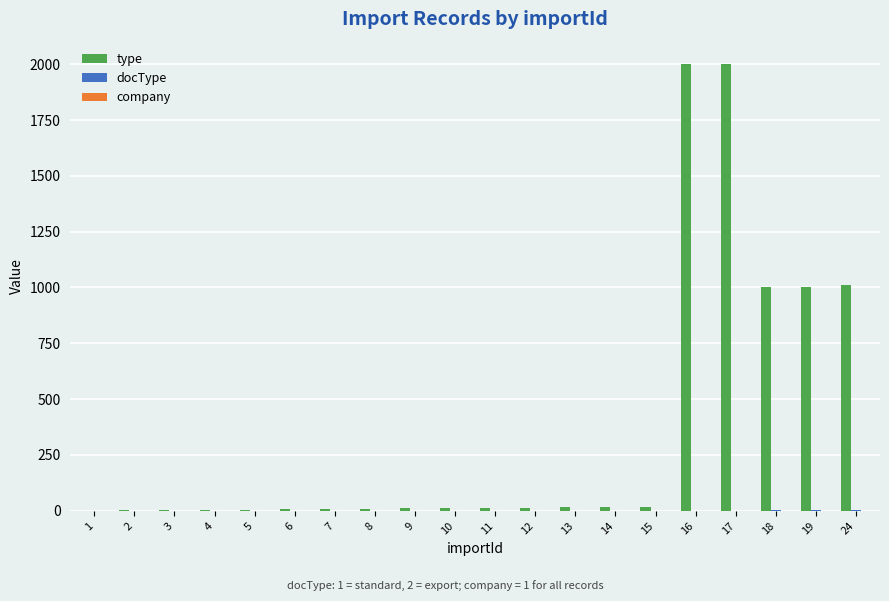

What is the greatest value displayed?

2001